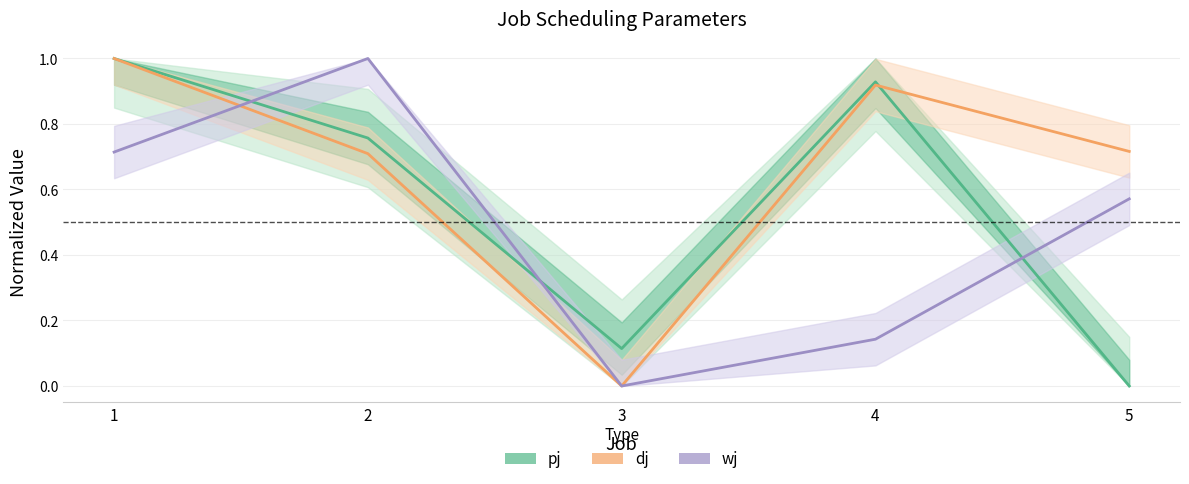

What is the spread (max minus min) of values at 1?

0.3